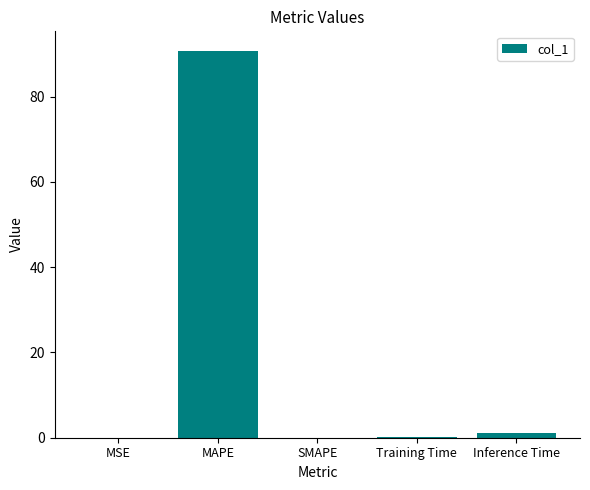

Between MAPE and SMAPE, which is larger?

MAPE